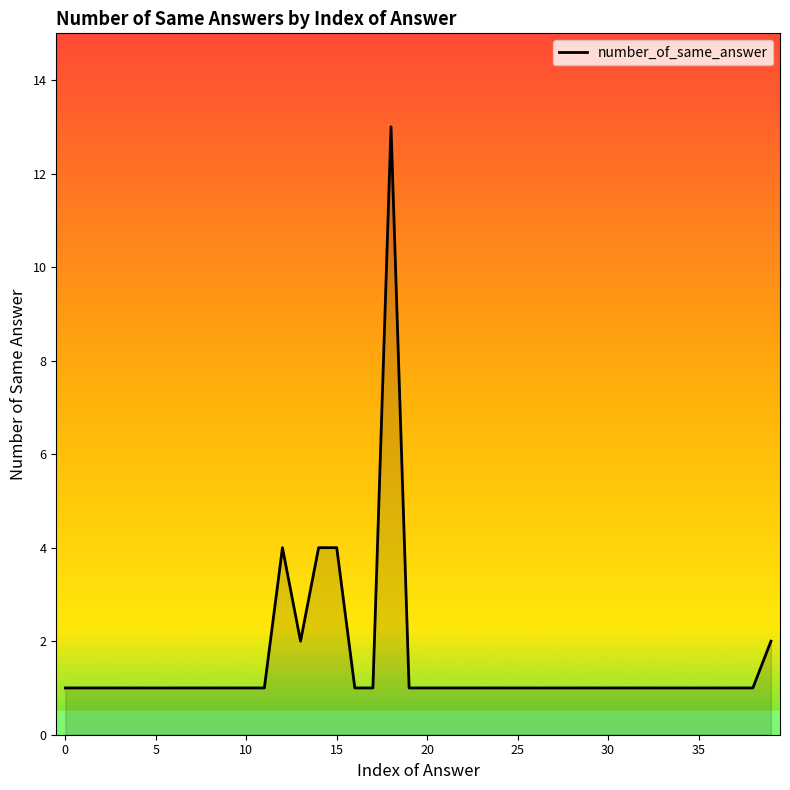

What is the average value?

2